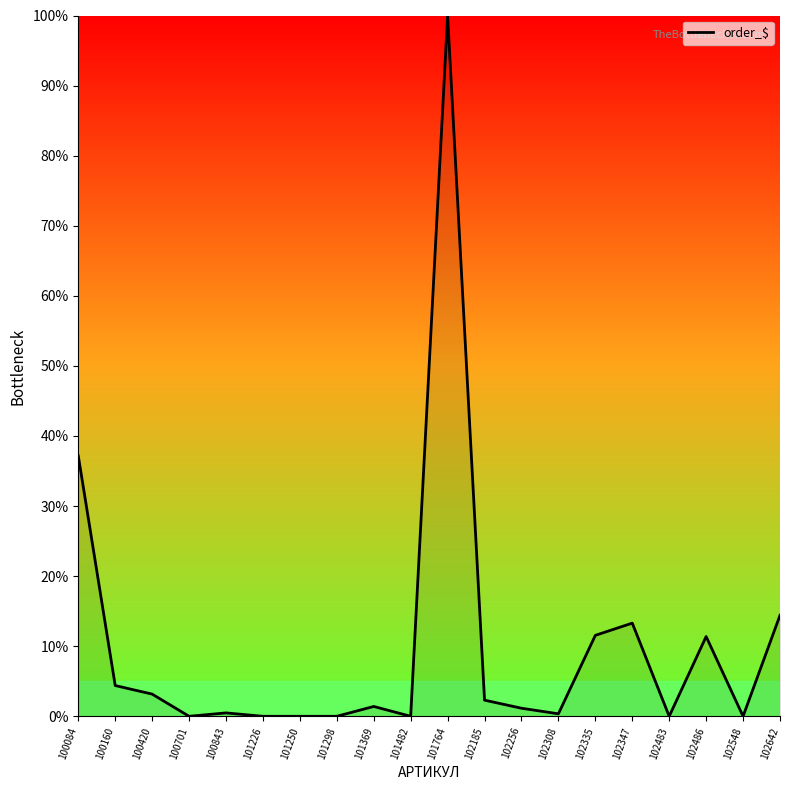

What is the difference between the maximum and minimum values?

100.0